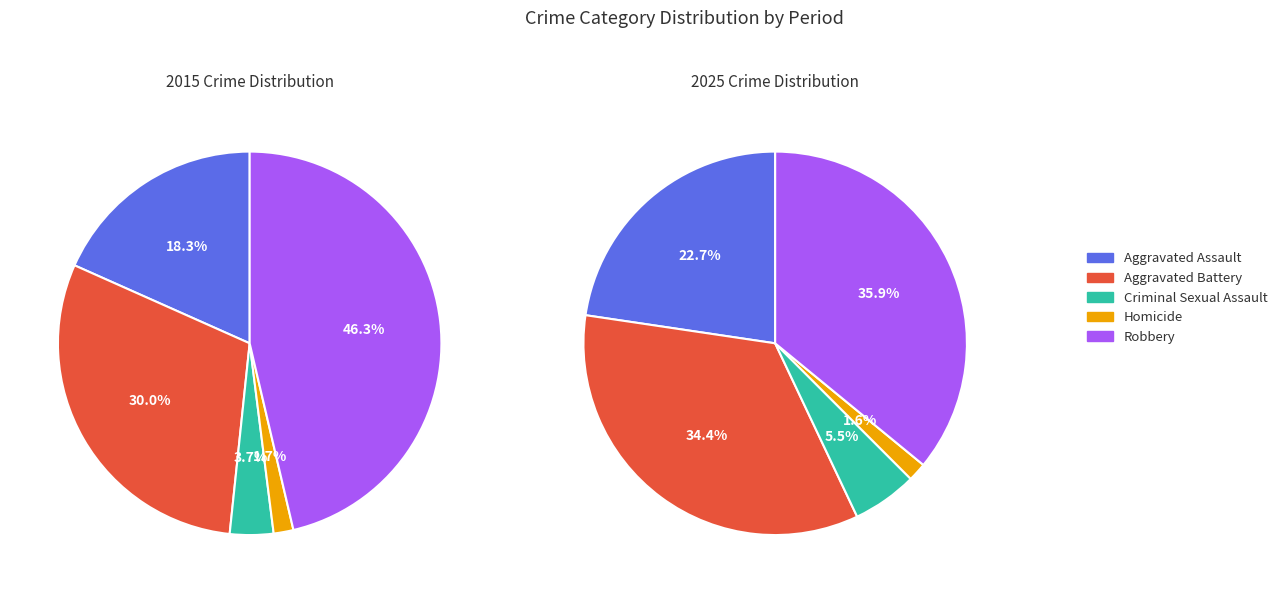

Is the sum of 4 and 7 greater than half?

No